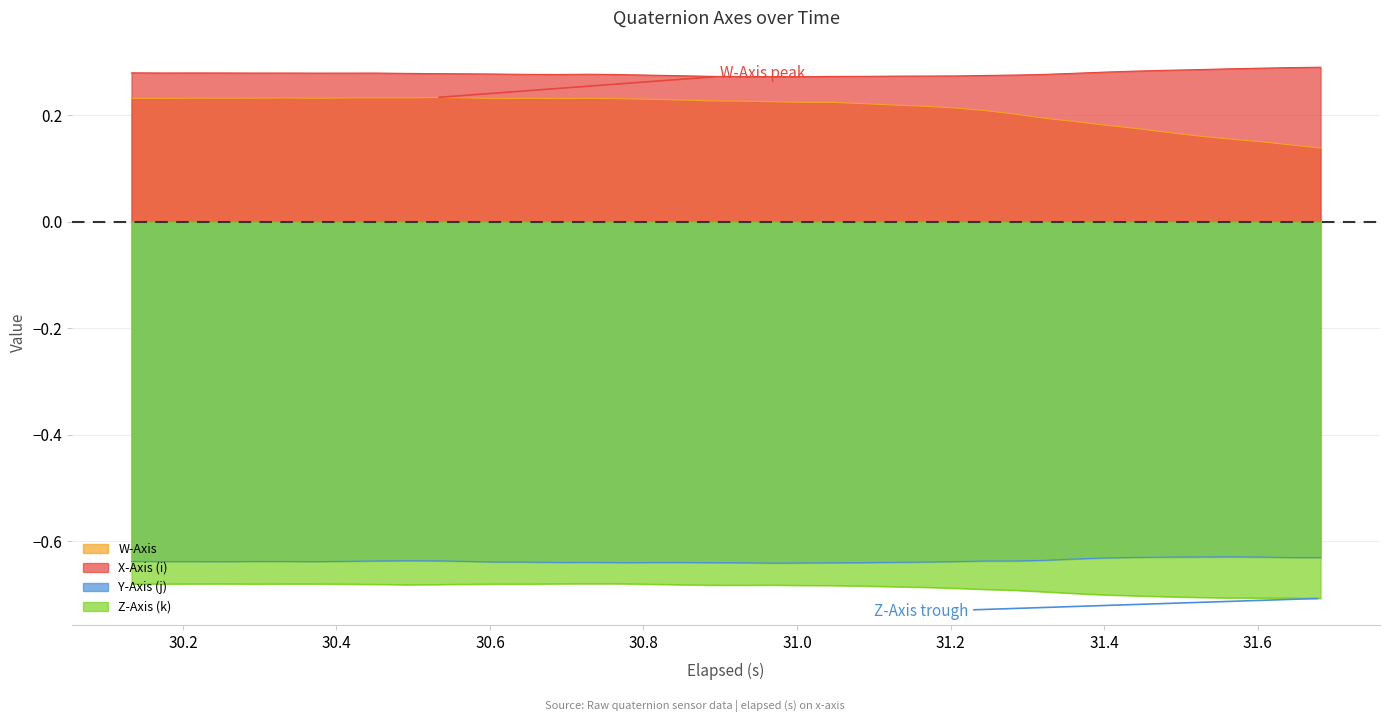

At how many categories does at least one series exceed 0?

40